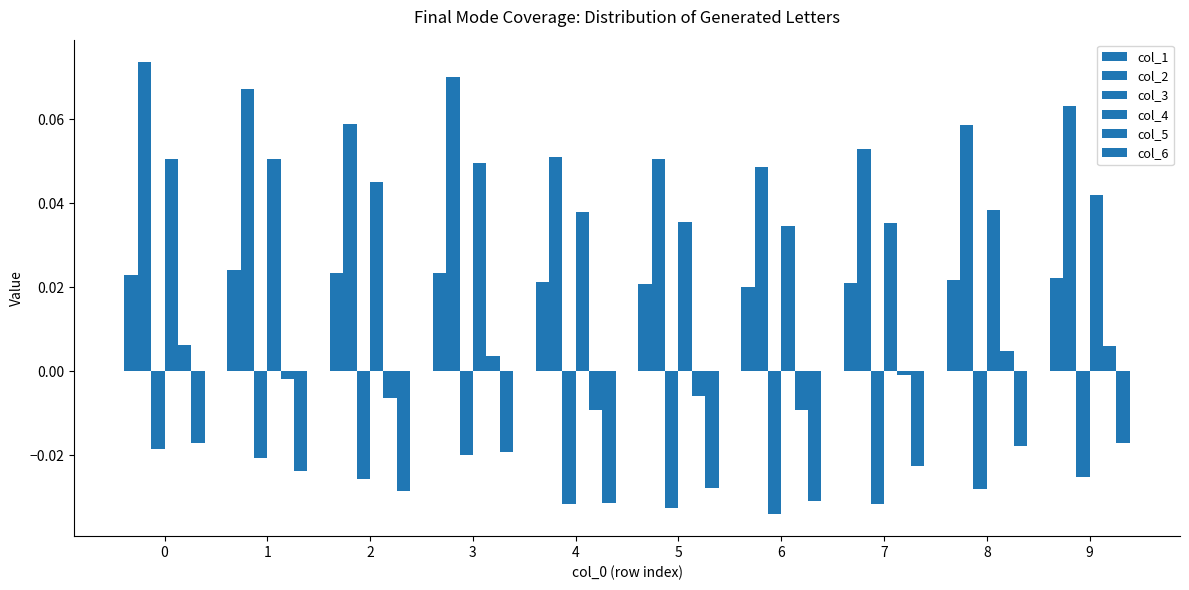

True or false: col_5 has a value of -0.0 at 2.

False